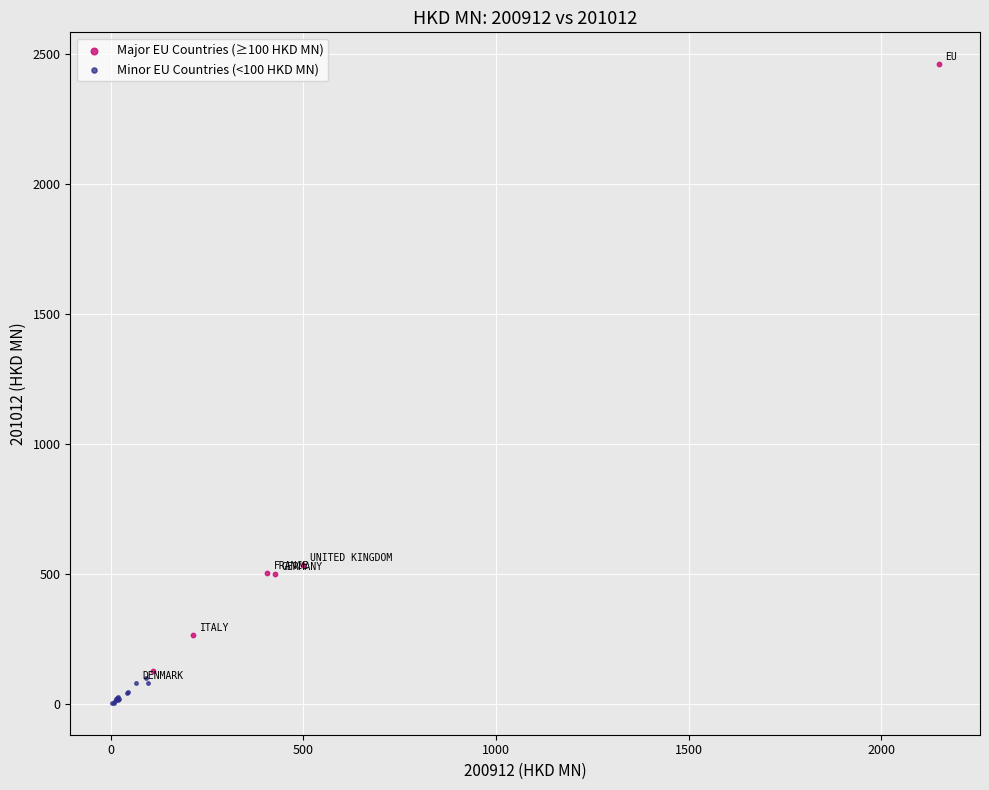

What are all the series names shown in the legend?

Major EU Countries (≥100 HKD MN), Minor EU Countries (<100 HKD MN)